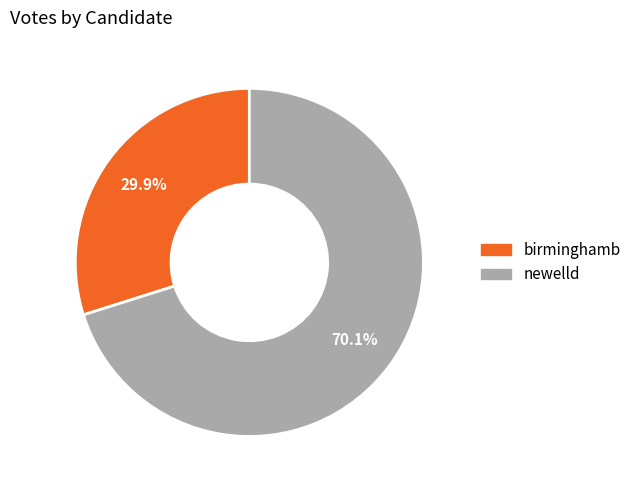

Between newelld and birminghamb, which is larger?

newelld